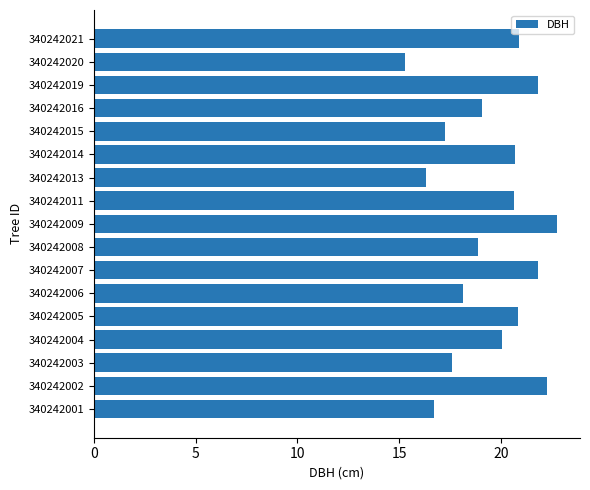

True or false: the data shows 31.0 at 340242015.

False